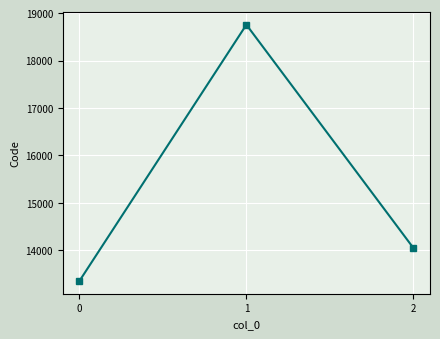

What is the change in value from 0 to 1?

+5398